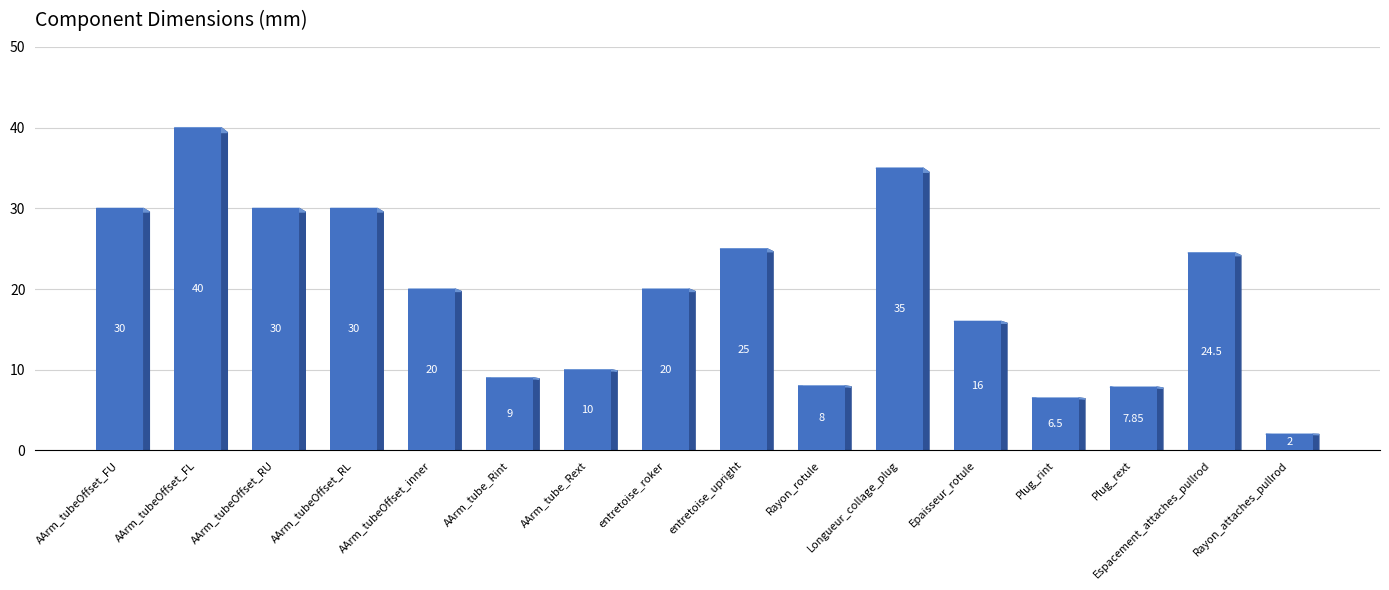

Which has a higher value, Plug_rint or Espacement_attaches_pullrod?

Espacement_attaches_pullrod